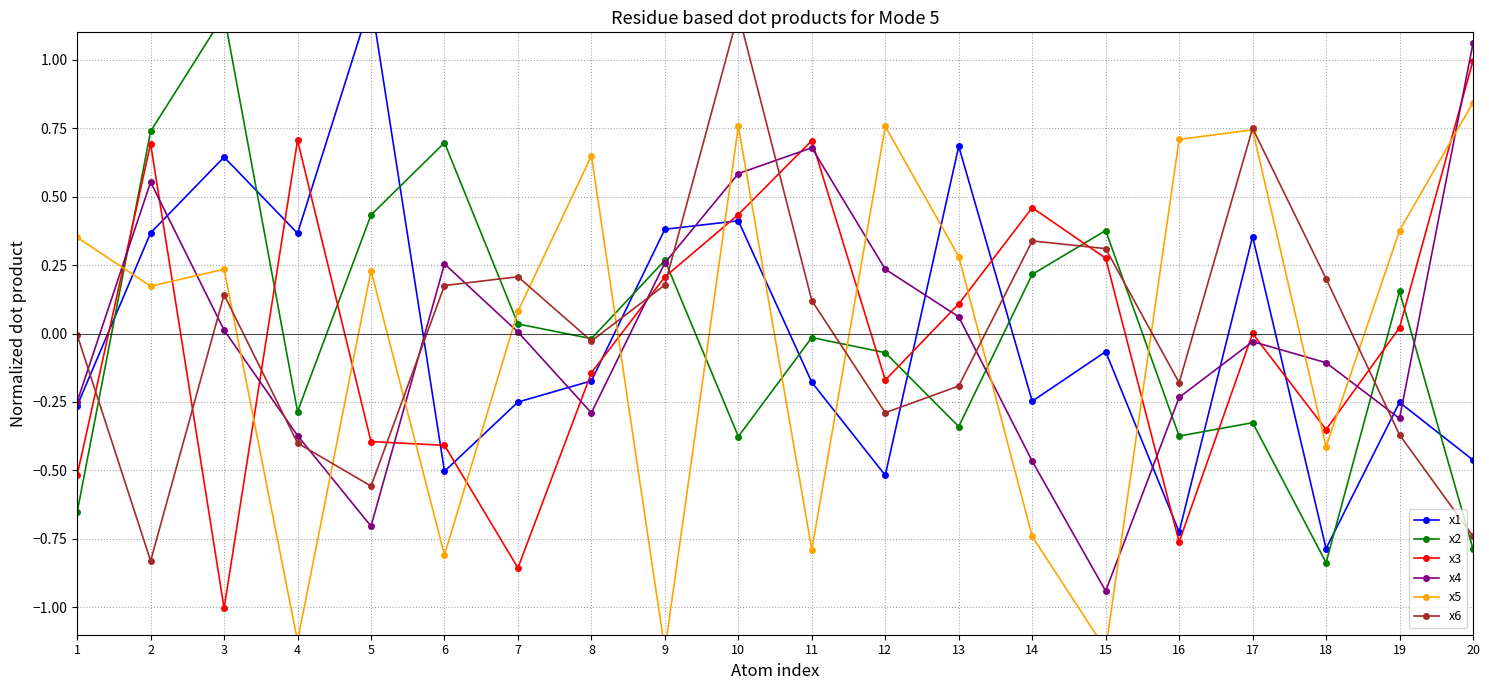

The value of x2 at 7 is 0.1. True or false?

False